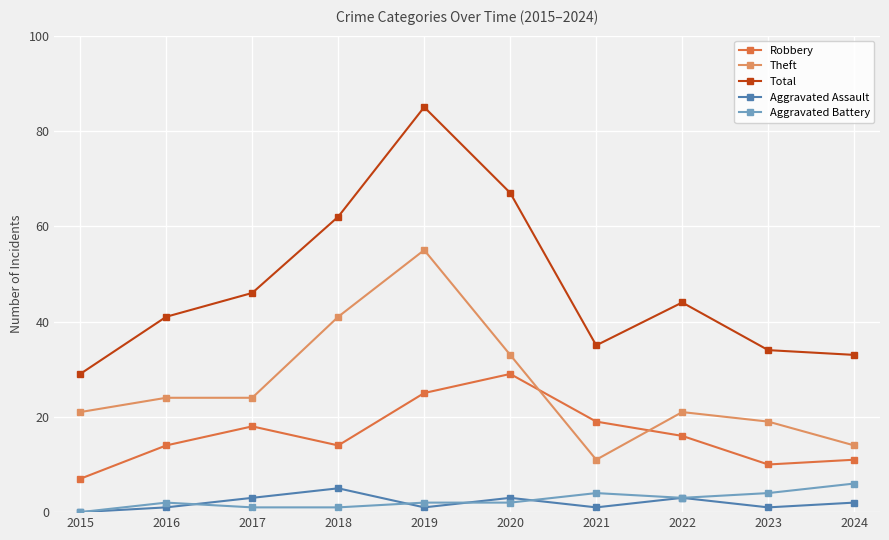

The Total series shows 17 at 2016. True or false?

False